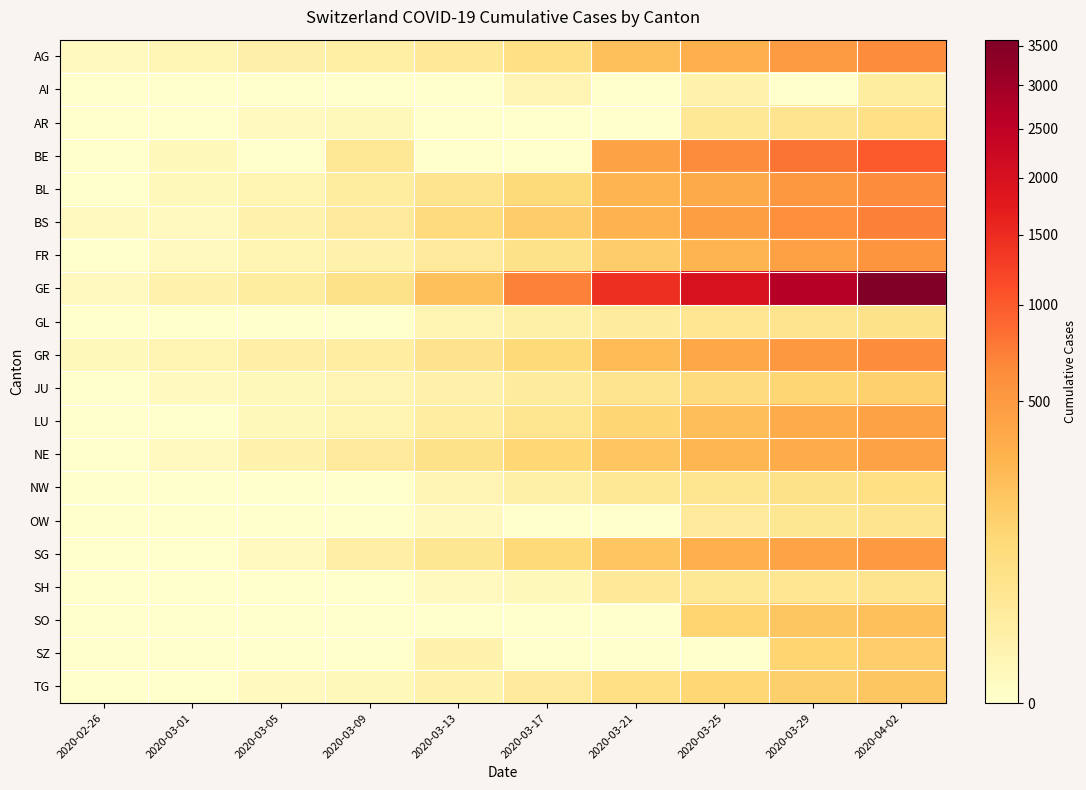

How many distinct data groups are displayed?

20